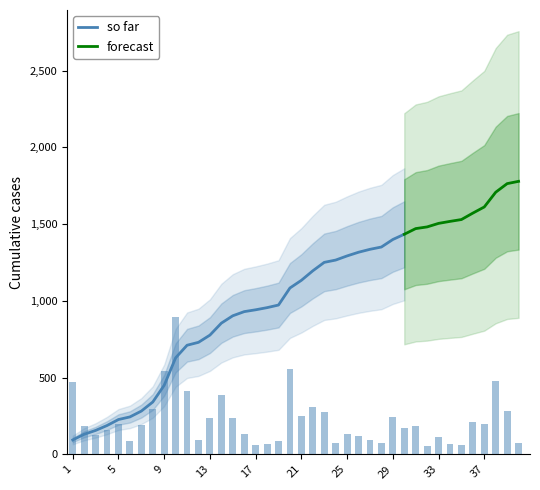

Where is the data nearest to the value 475?

1